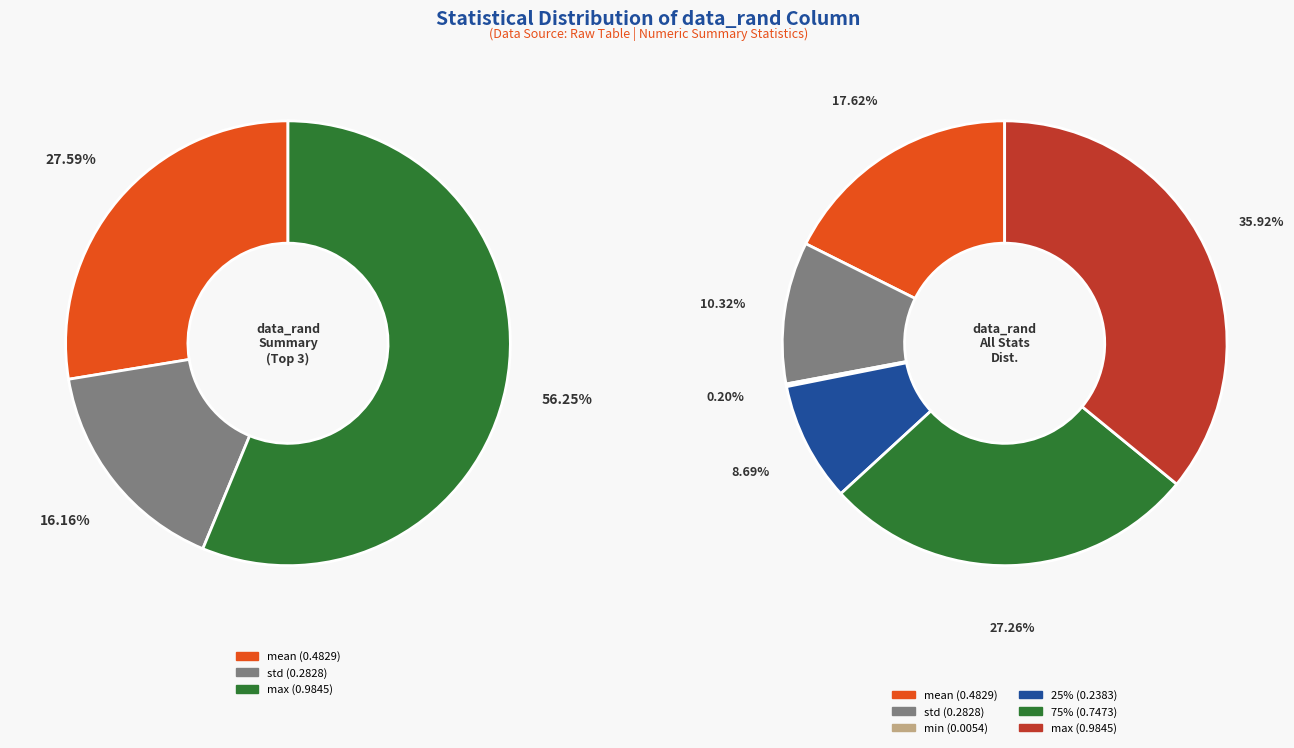

What is the total percentage of mean and 25%?

26.3%